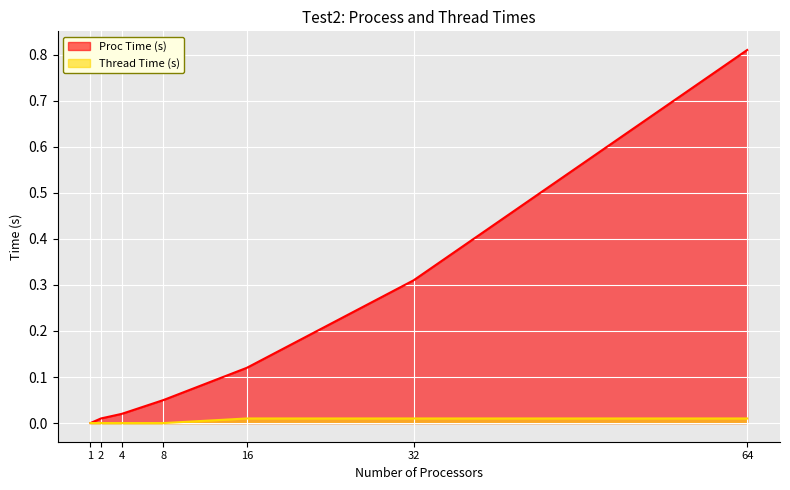

What are all the series names shown in the legend?

Proc Time (s), Thread Time (s)